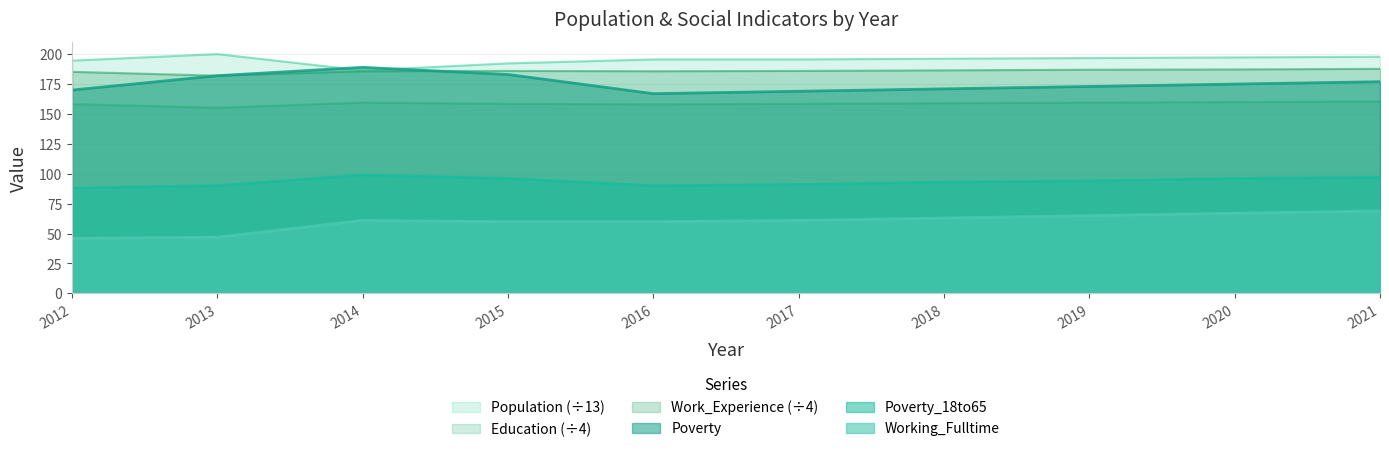

At which label is Poverty_18to65 closest to 93?

2018